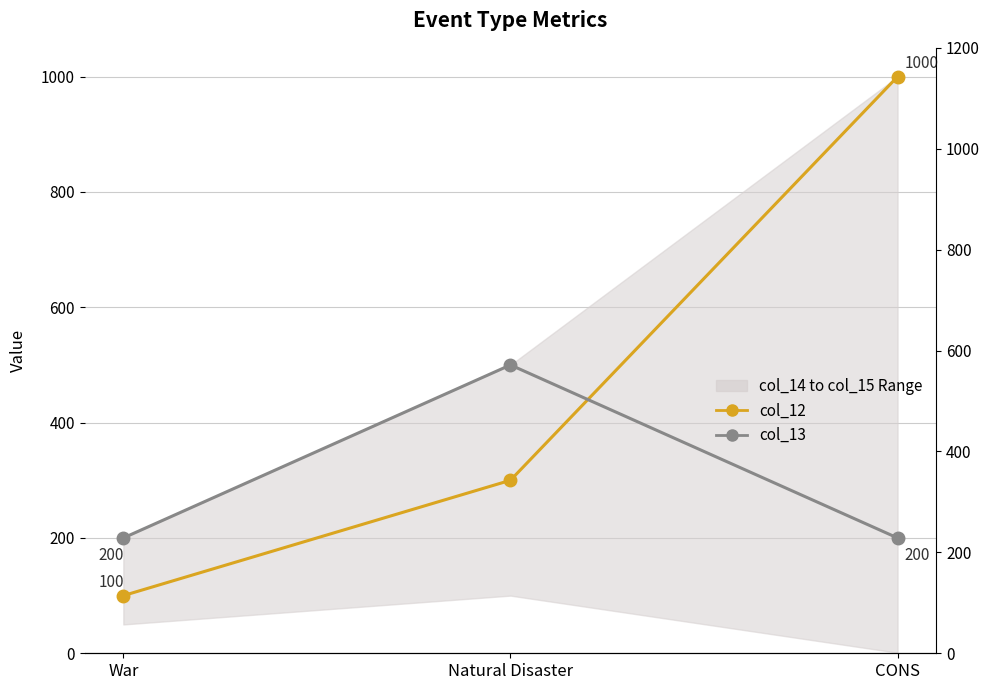

What is the difference between the maximum and minimum values in the col_12 series?

900